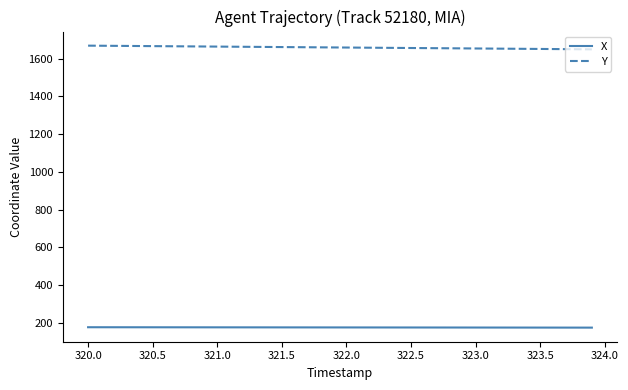

What is the maximum value for X?

176.9